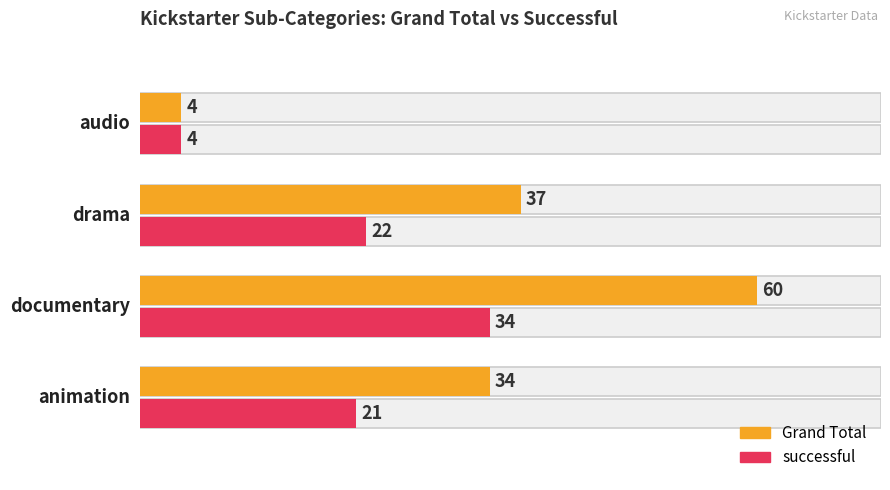

List the series in order of their overall mean, lowest first.

successful, Grand Total